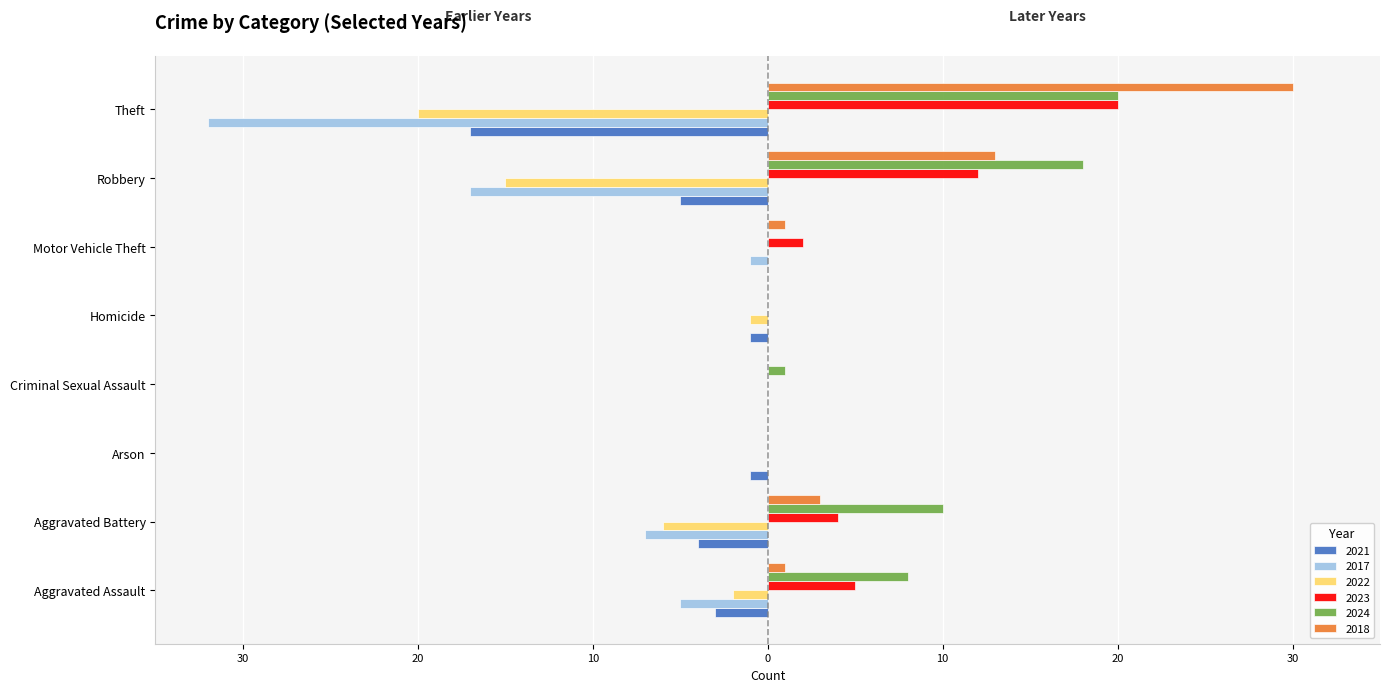

What is the sum of the 2022 values at Arson and Homicide?

-1